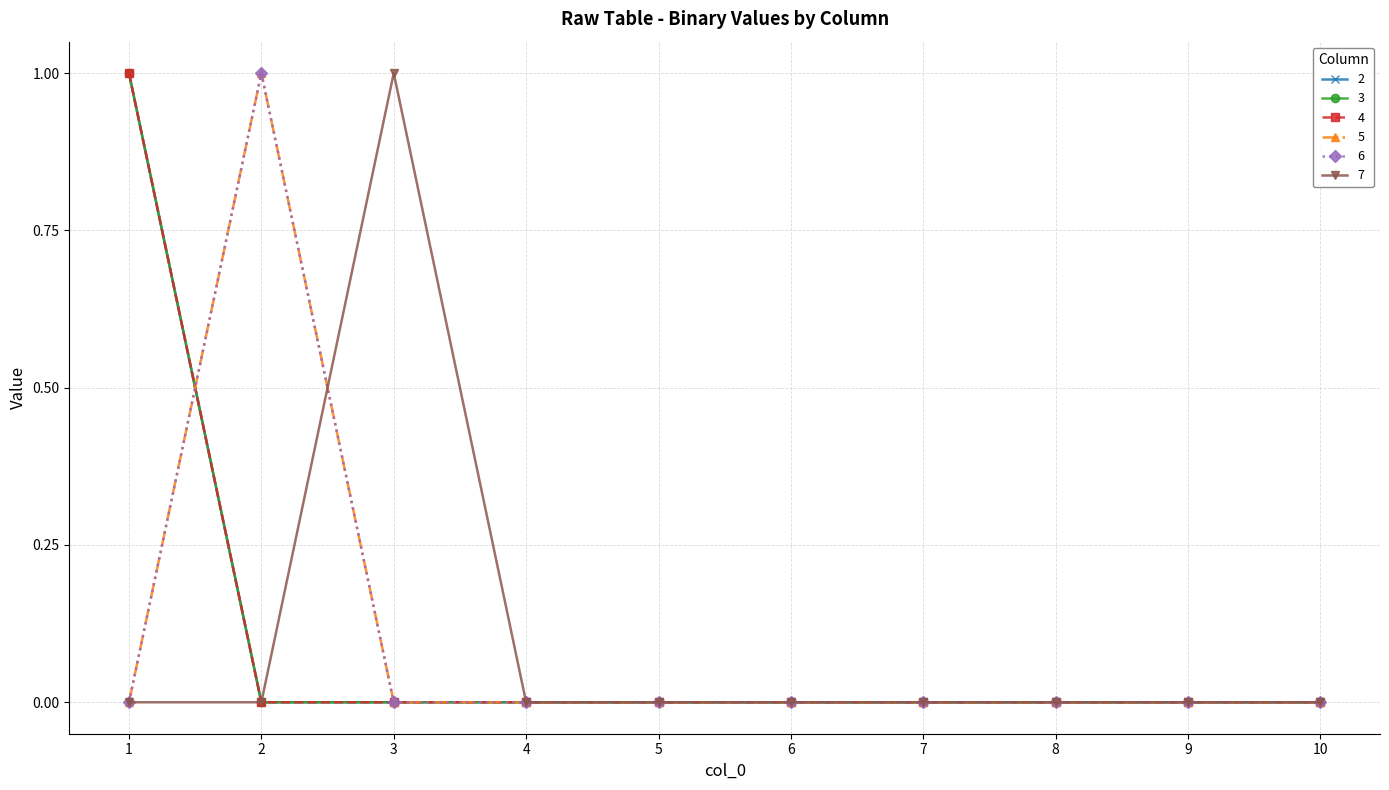

The value of 5 at 7 is 0. True or false?

True